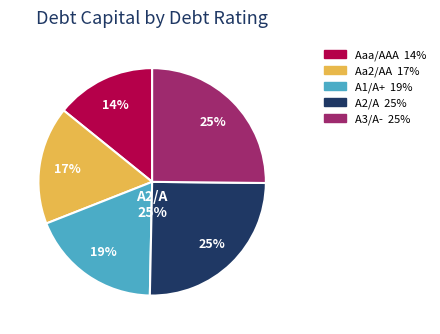

Combined, do A2/A and Aa2/AA account for over 50%?

No